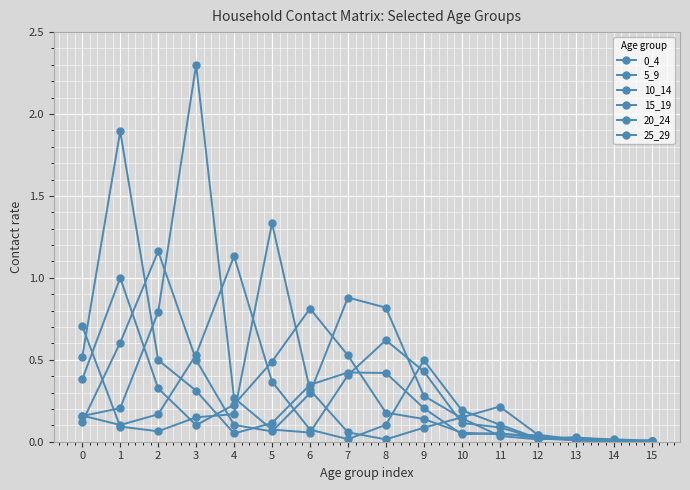

Is the value of 25_29 at 7 greater than the value of 5_9 at 1?

No